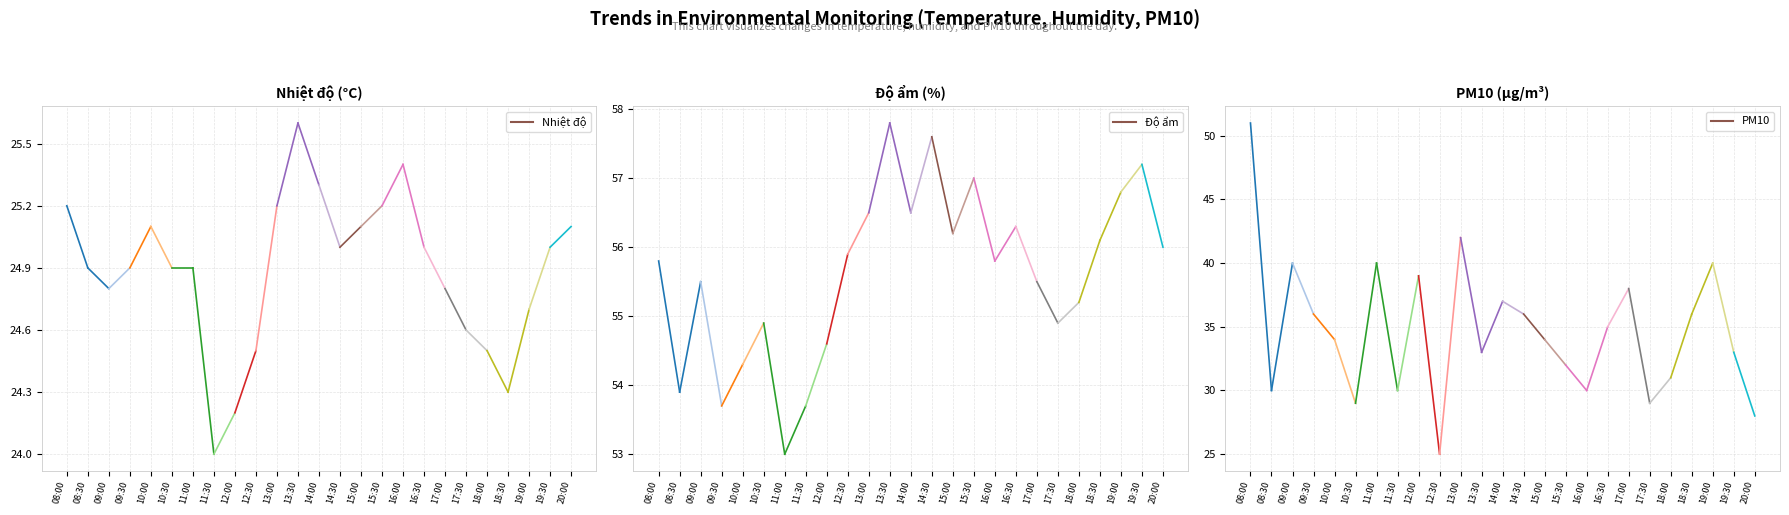

What is the lowest value of the PM10 series?

30.0